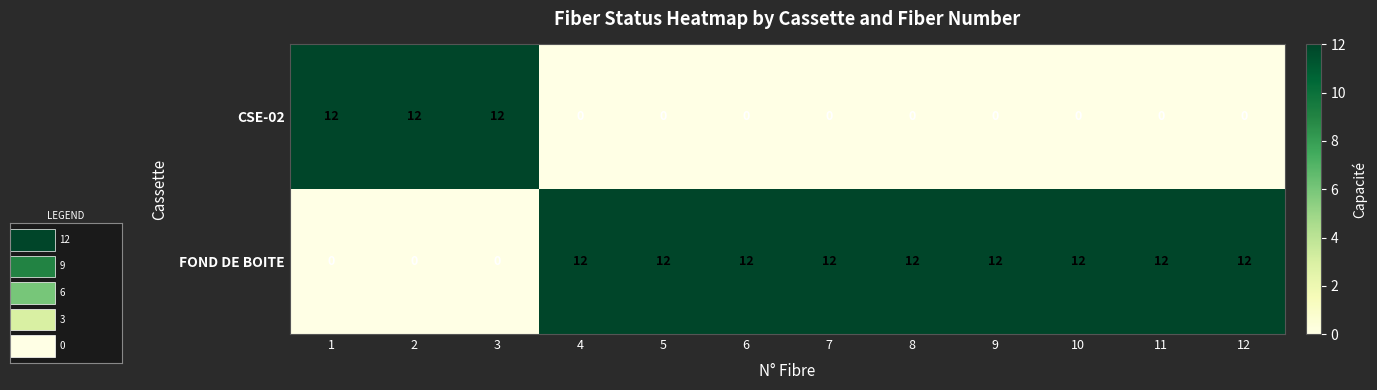

The value of FOND DE BOITE at 6 is 12. True or false?

True